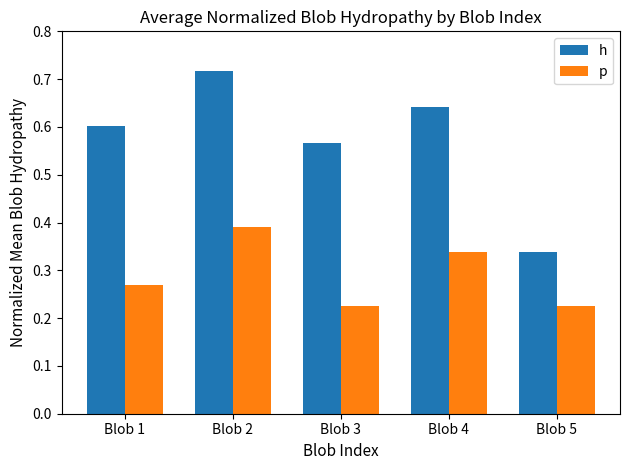

Which series has the widest spread of values?

h